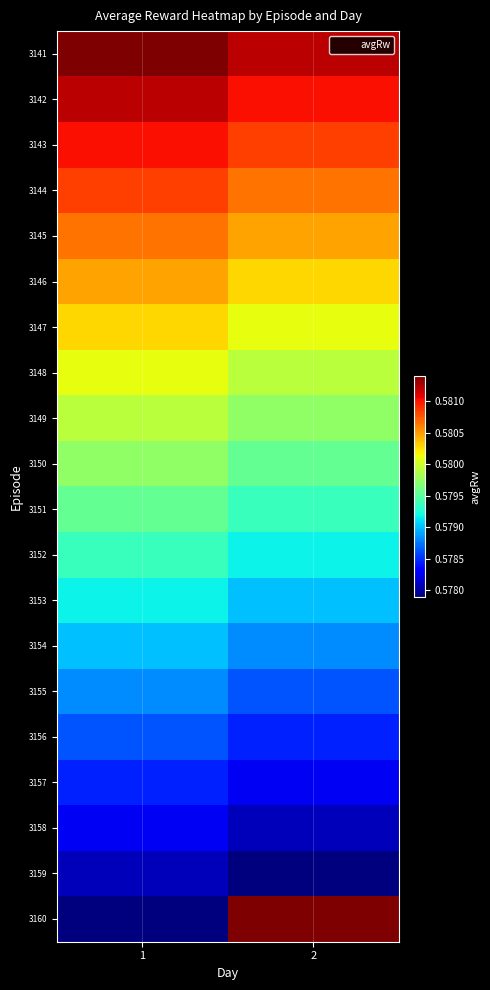

How many data points does each series have?

2